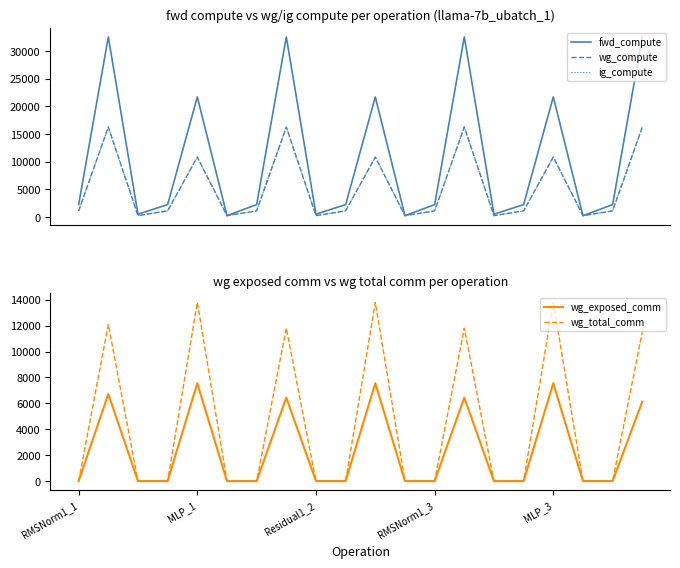

At 6, list the series in order from largest to smallest.

fwd_compute, wg_compute, ig_compute, wg_exposed_comm, wg_total_comm